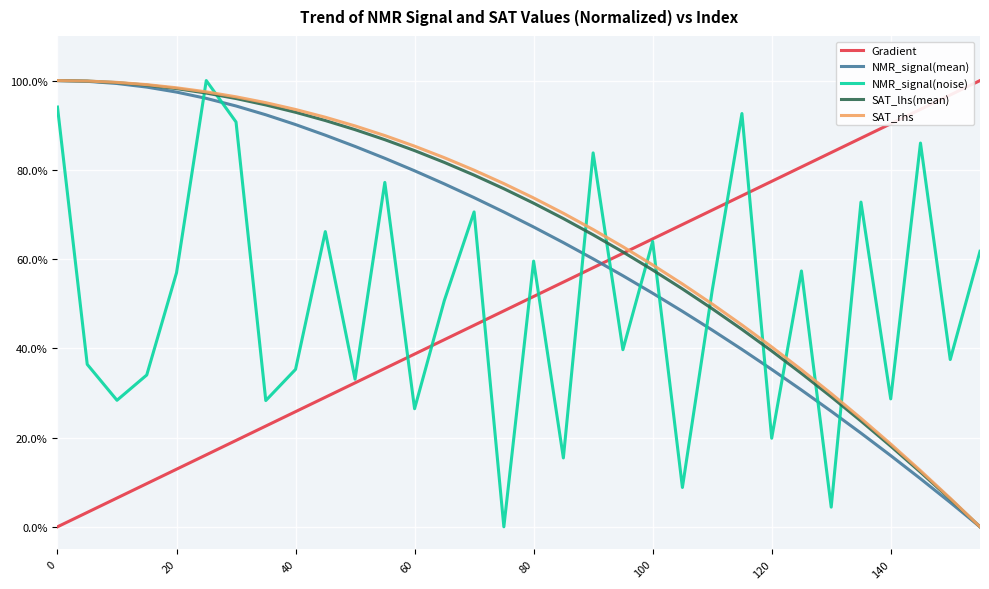

Does the chart have visible grid lines?

Yes